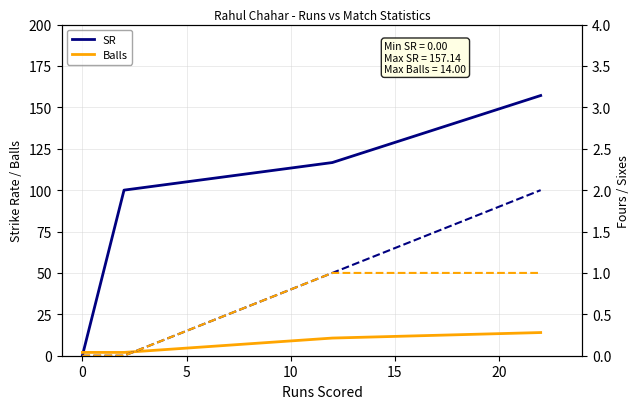

What is the sum of all Sixs values?

2.0